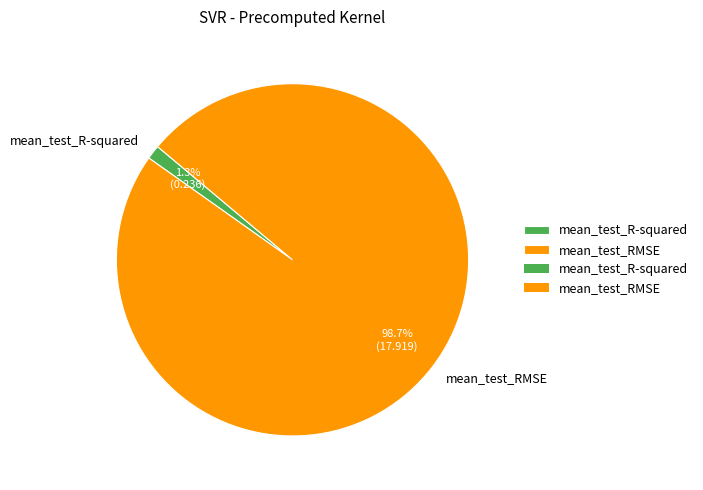

What is the total percentage of mean_test_R-squared and mean_test_RMSE?

100.0%